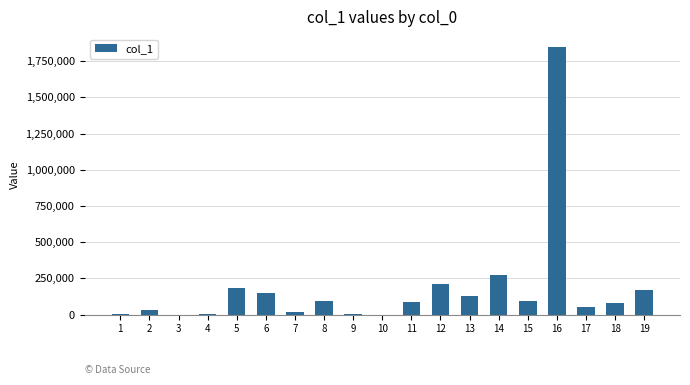

What is the maximum value shown in the chart?

1844775